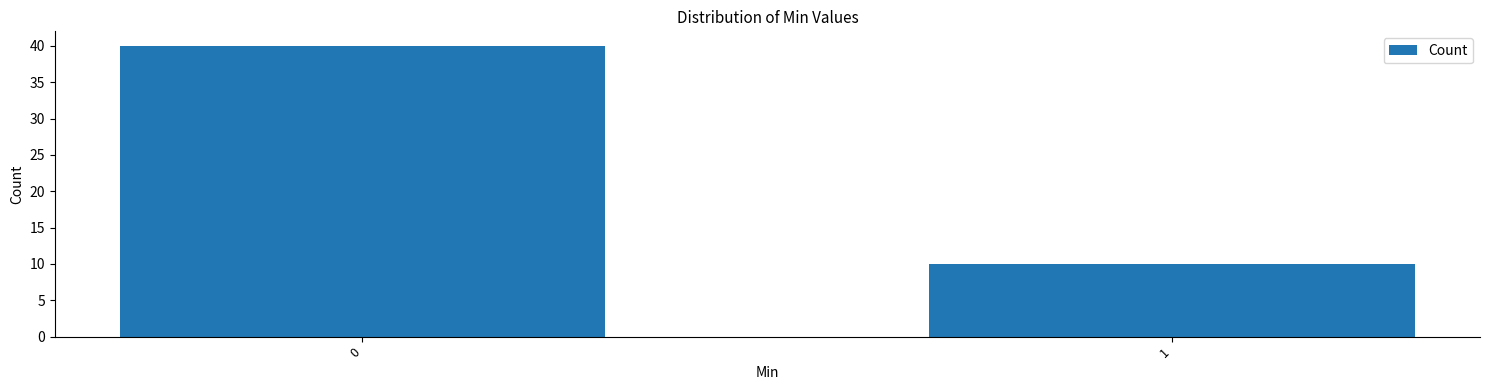

Reading right to left, transcribe all the data shown in this chart.

1=10	0=40